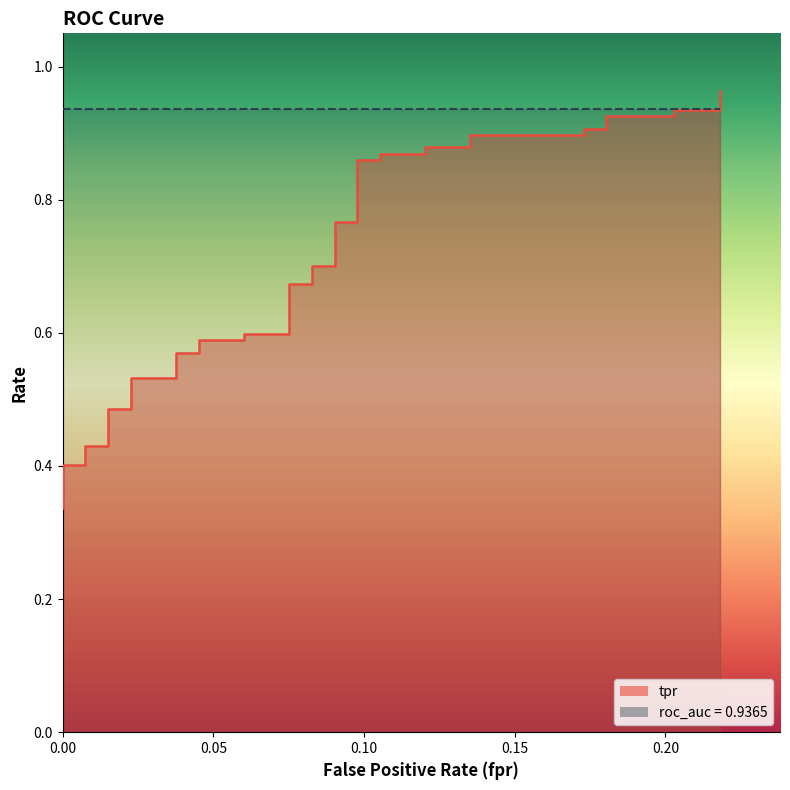

What is the sum of all roc_auc_line values?

37.5